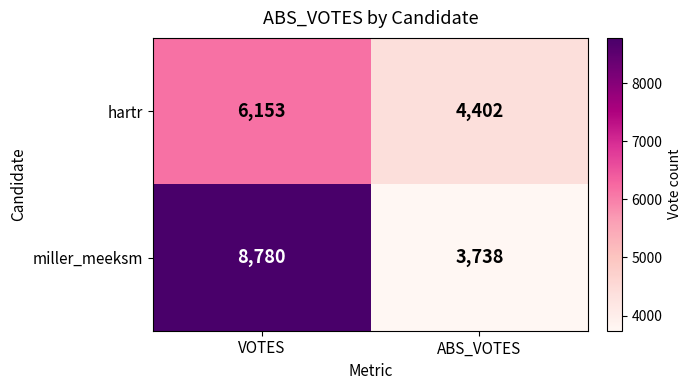

The value of hartr at ABS_VOTES is 6777. True or false?

False